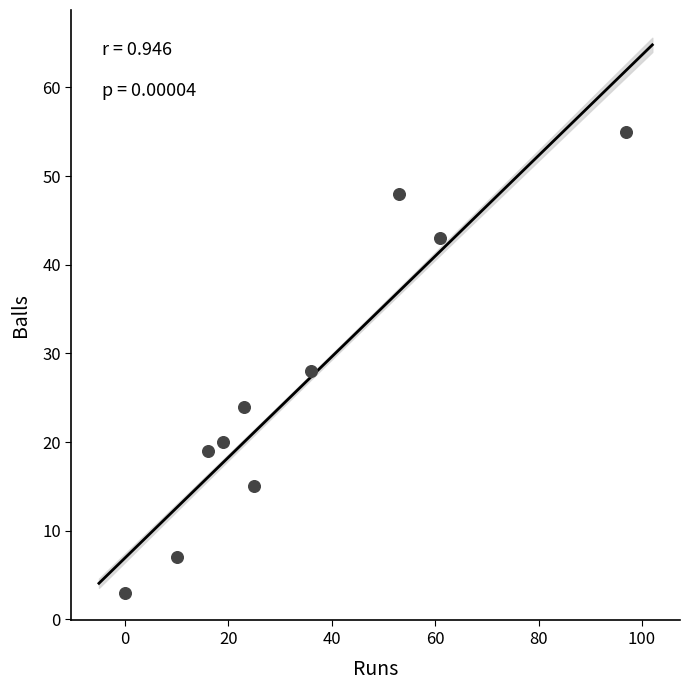

What is the range of Y values (max minus min)?

52